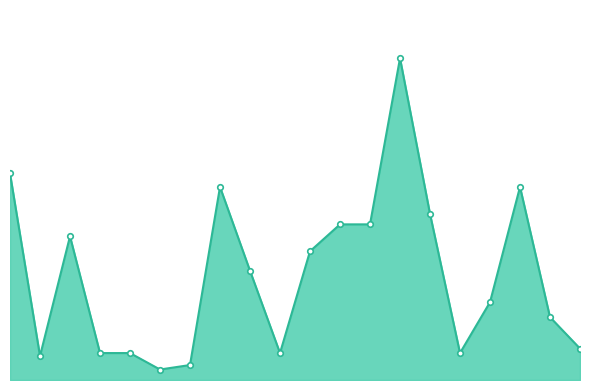

What is the sum of all values?

1405